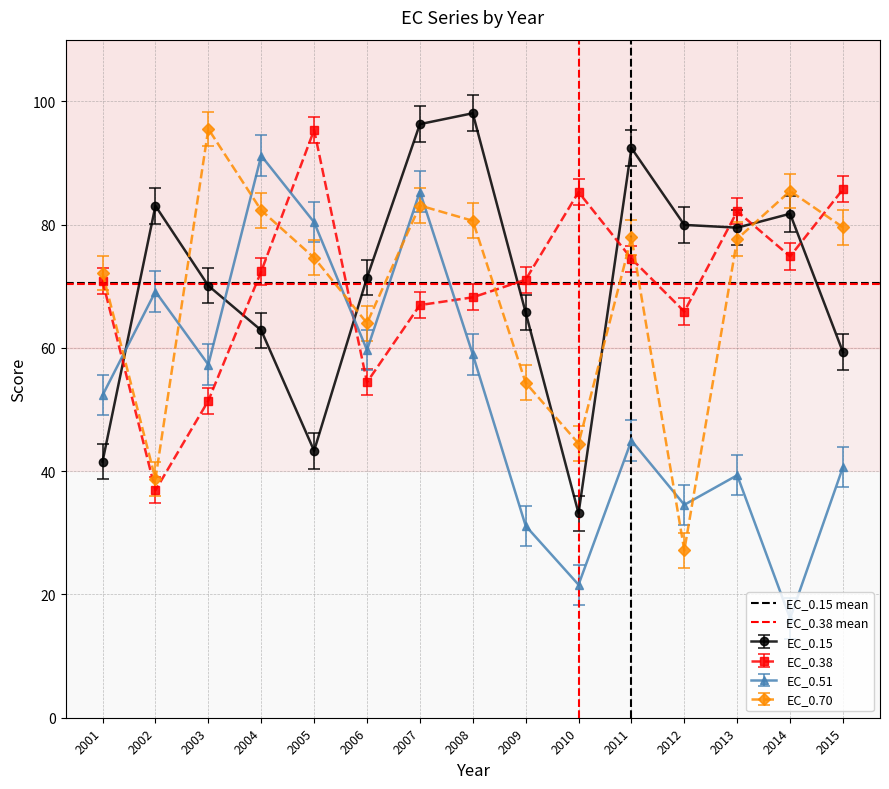

The value of EC_0.38 at 2013 is 40.1. True or false?

False